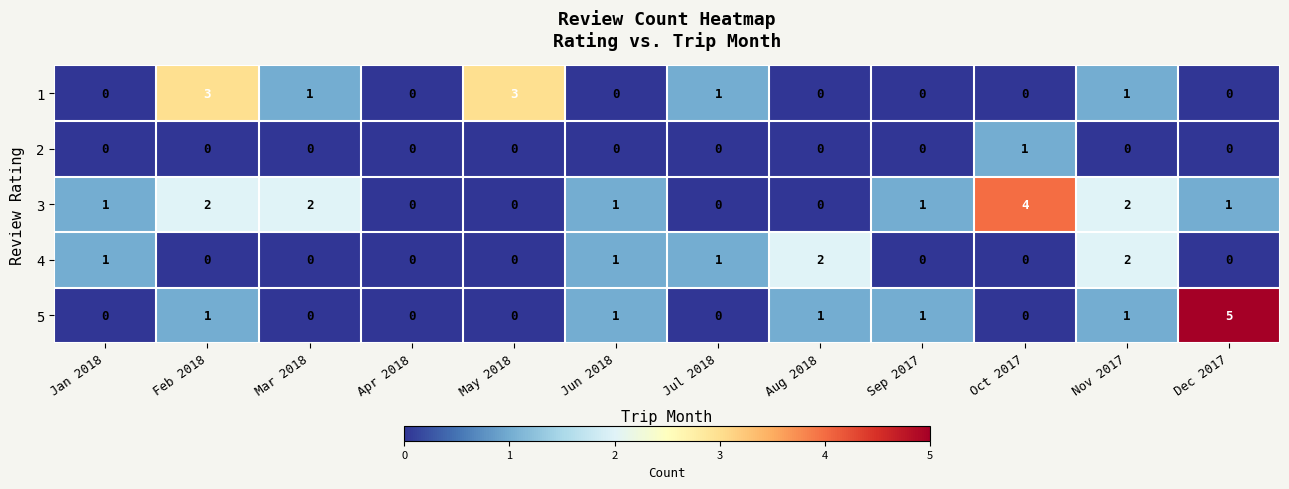

Which series has the largest total across all categories?

3